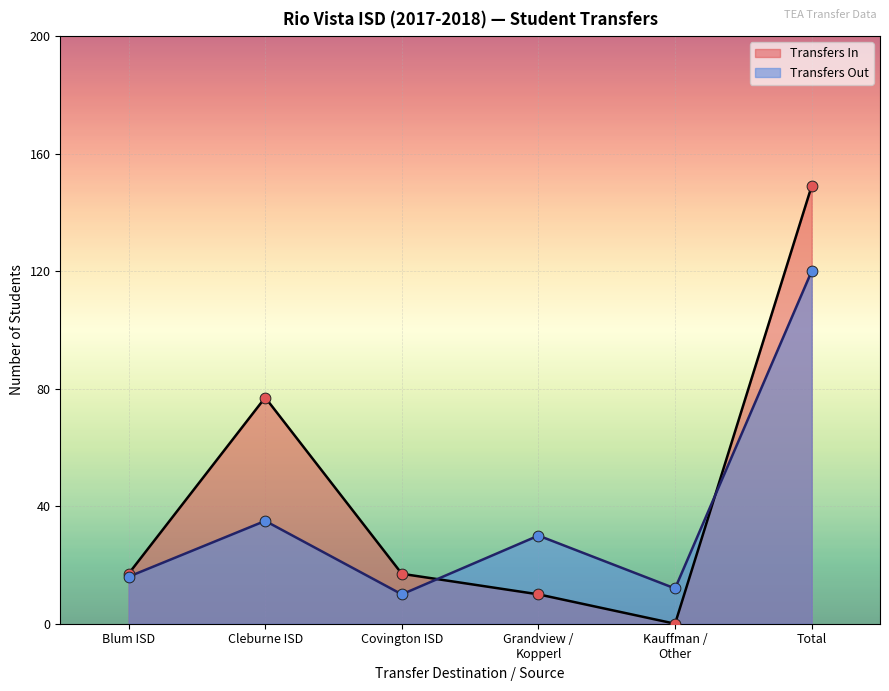

What is the change in value from Covington ISD to Grandview /
Kopperl?

+20